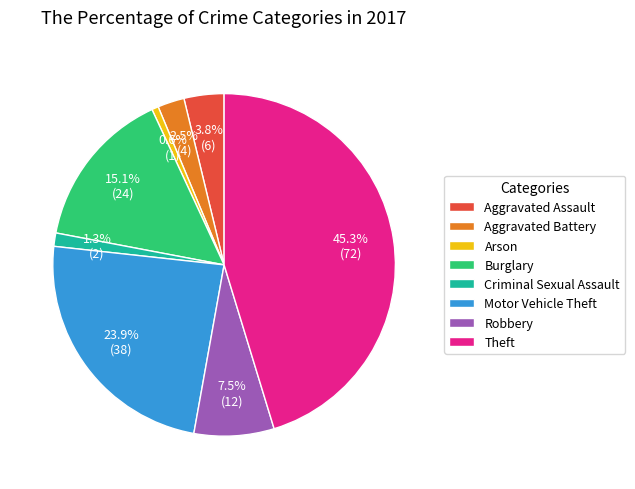

Which category has the biggest portion of the pie?

Theft